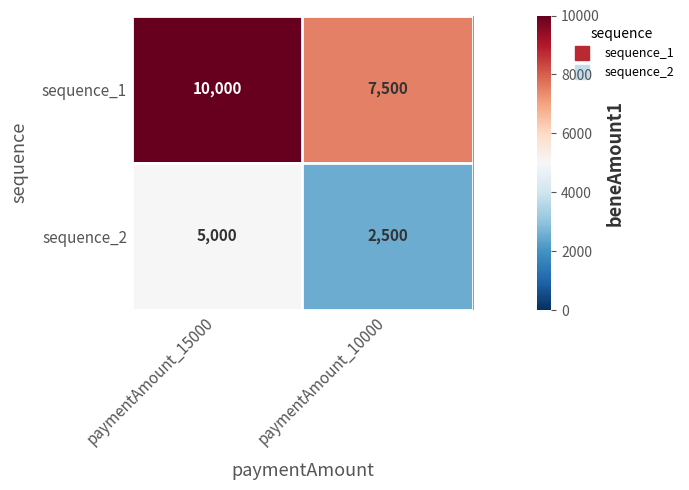

What is the sum of the sequence_1 values at paymentAmount_15000 and paymentAmount_10000?

17500